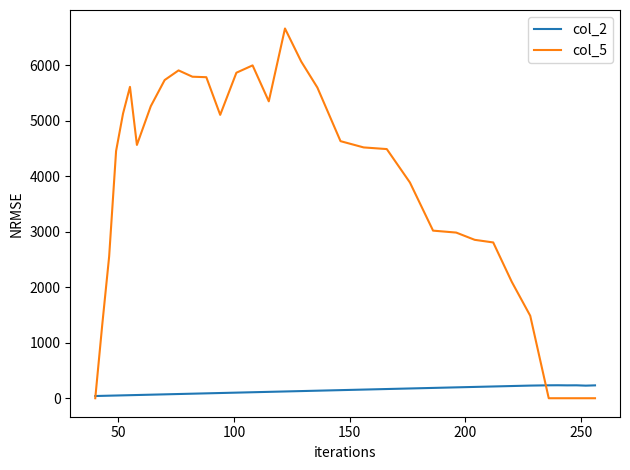

How many lines are shown in the chart?

2